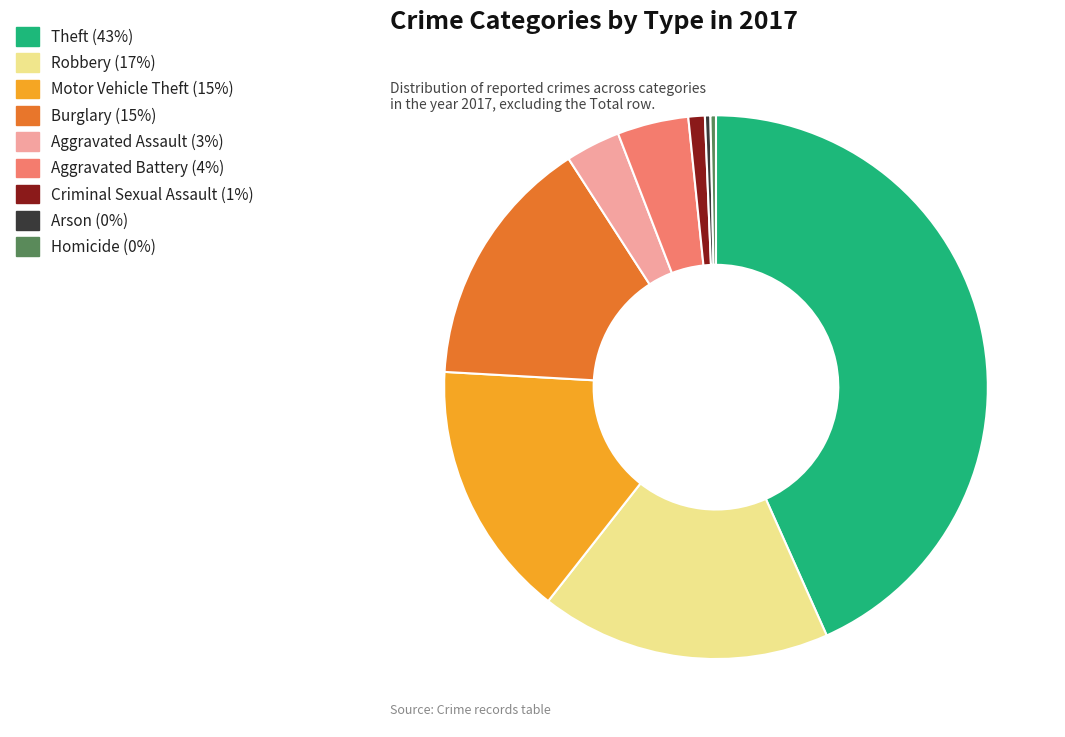

True or false: Aggravated Battery accounts for 4% of the total.

True